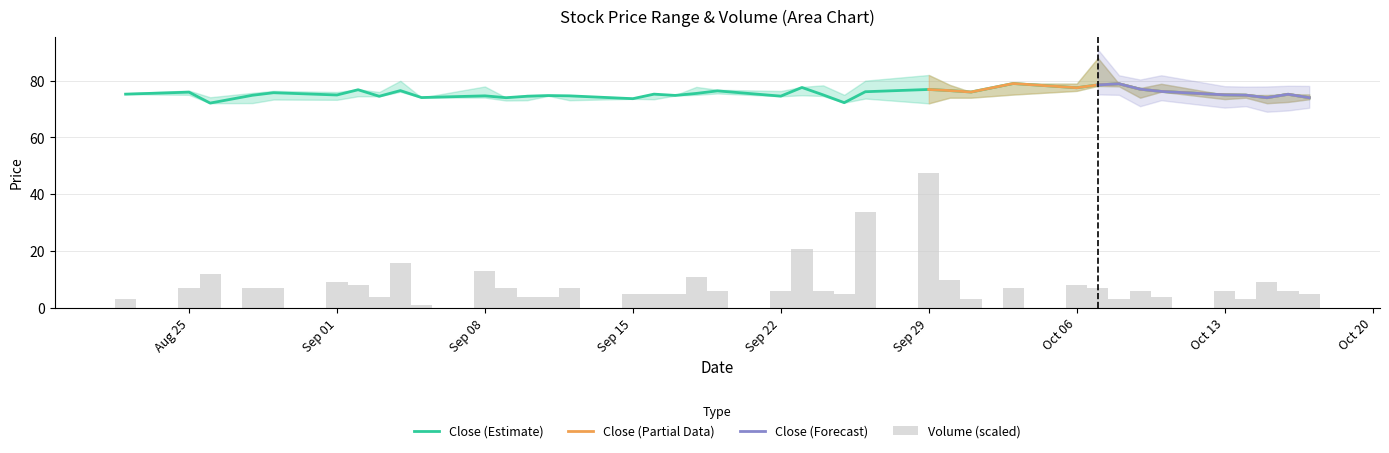

At how many categories does at least one series exceed 50?

39